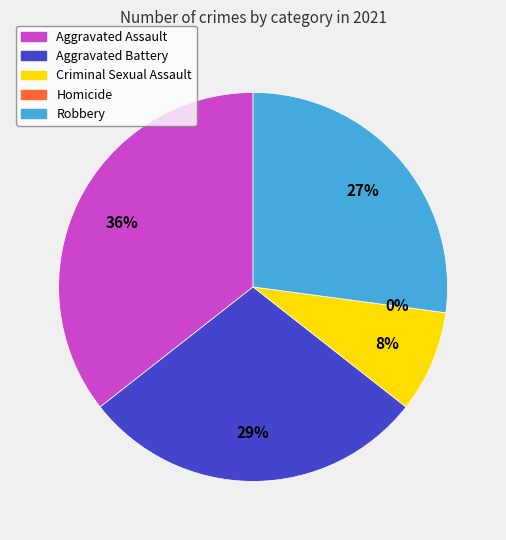

Which category has the smallest portion of the pie?

Homicide